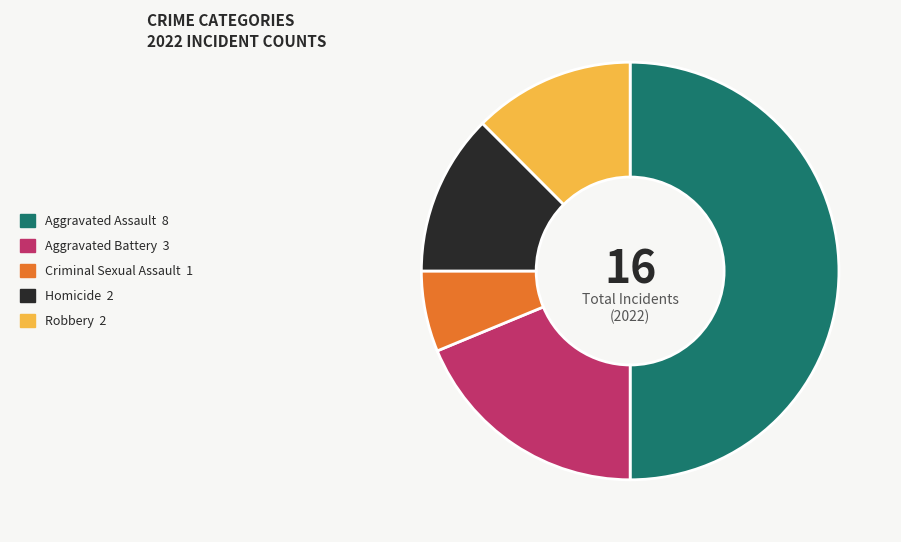

What is the largest slice in the pie chart?

Aggravated Assault